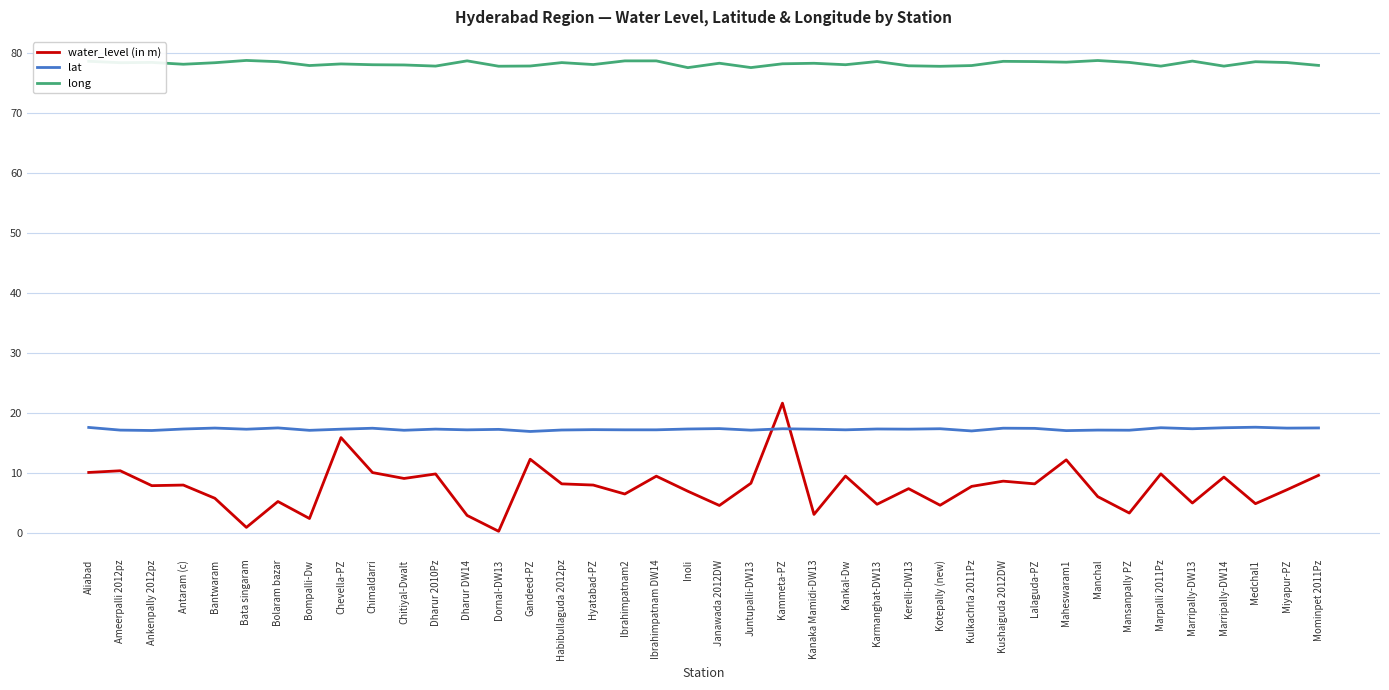

True or false: lat and long cross at least once.

False